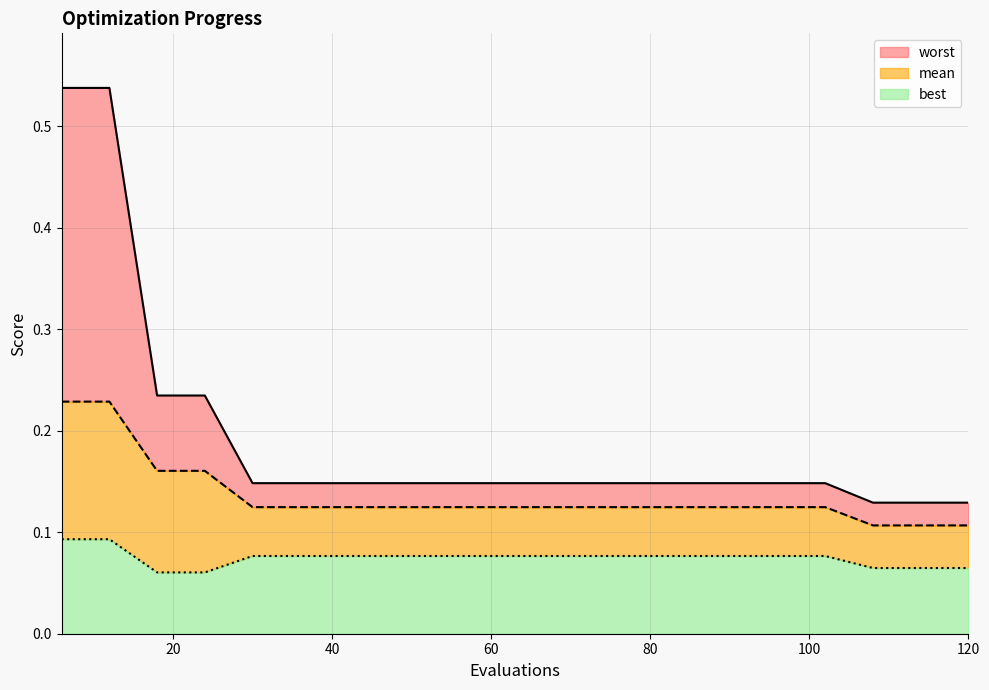

At how many categories does at least one series exceed 0?

20